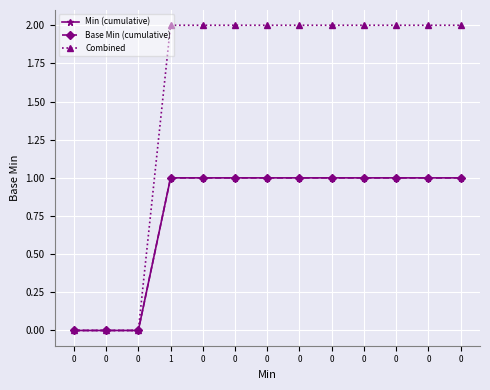

Rank the categories by Combined value from highest to lowest.

1, 0, 0, 0, 0, 0, 0, 0, 0, 0, 0, 0, 0